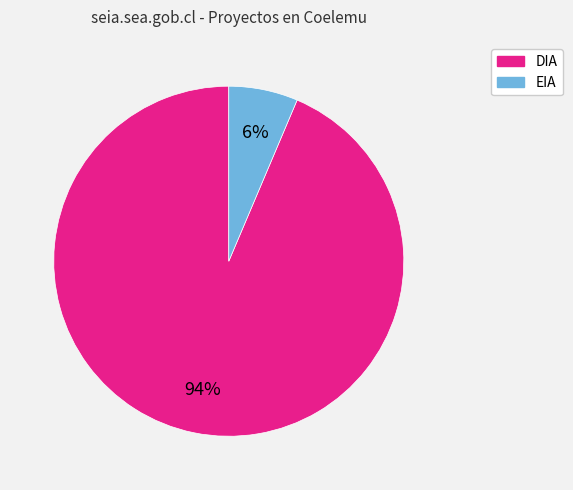

Is it true that DIA is 99% of the pie?

False